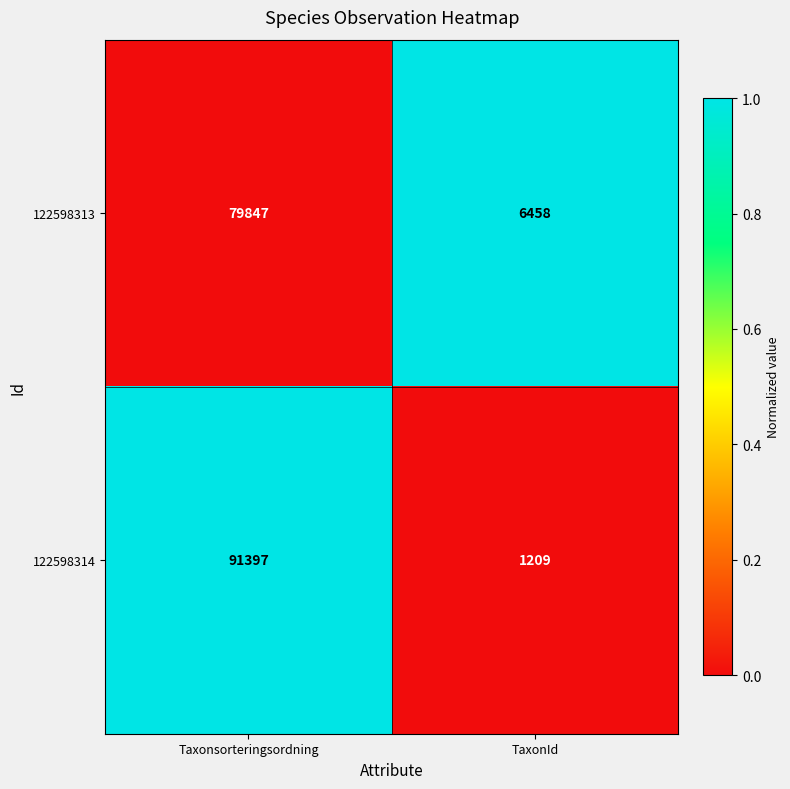

Reading left to right, what are all the values shown in this chart?

122598313: 79847	6458
122598314: 91397	1209